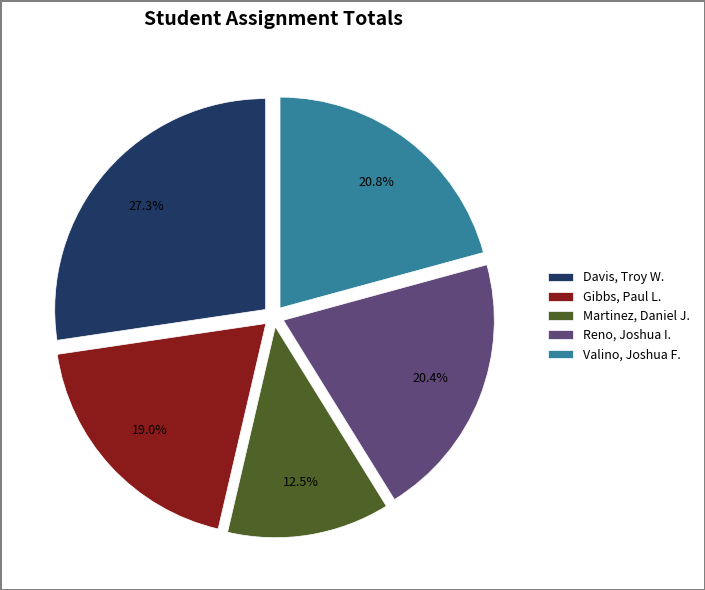

Rank the categories by value from highest to lowest.

Davis, Troy W., Valino, Joshua F., Reno, Joshua I., Gibbs, Paul L., Martinez, Daniel J.